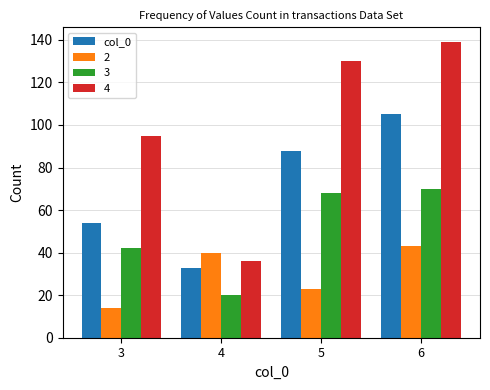

What value does the 4 series have at 3?

95